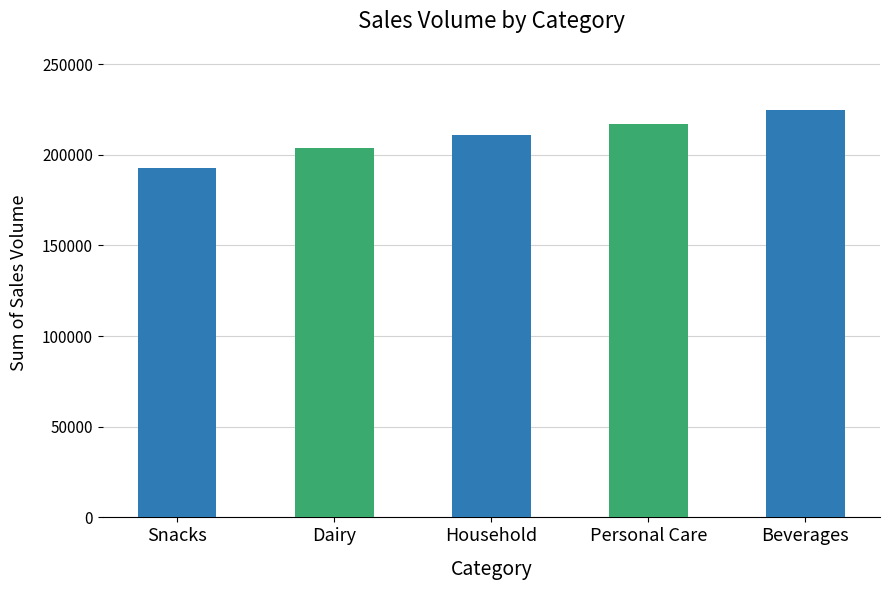

Reading left to right, what are all the values shown in this chart?

192525	203952	210715	216811	224778